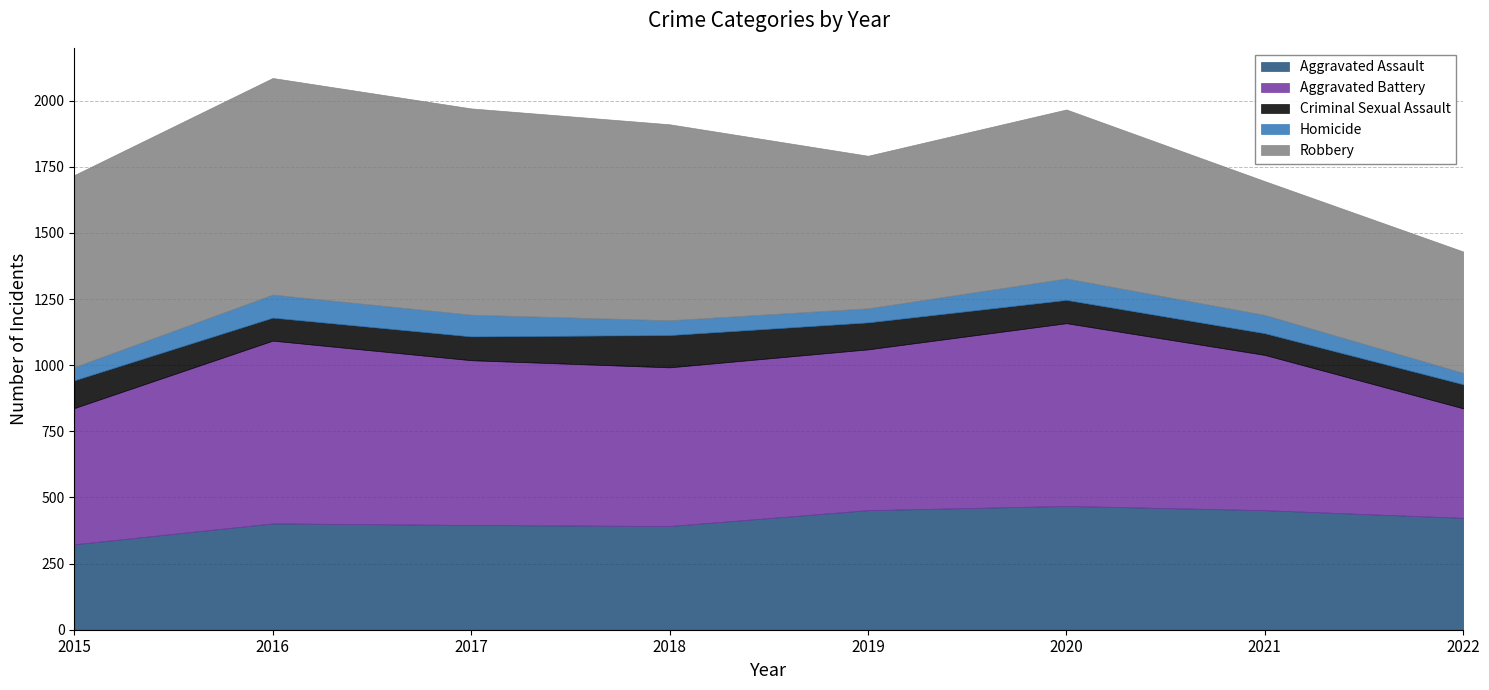

At which label does Aggravated Battery reach its minimum?

2022